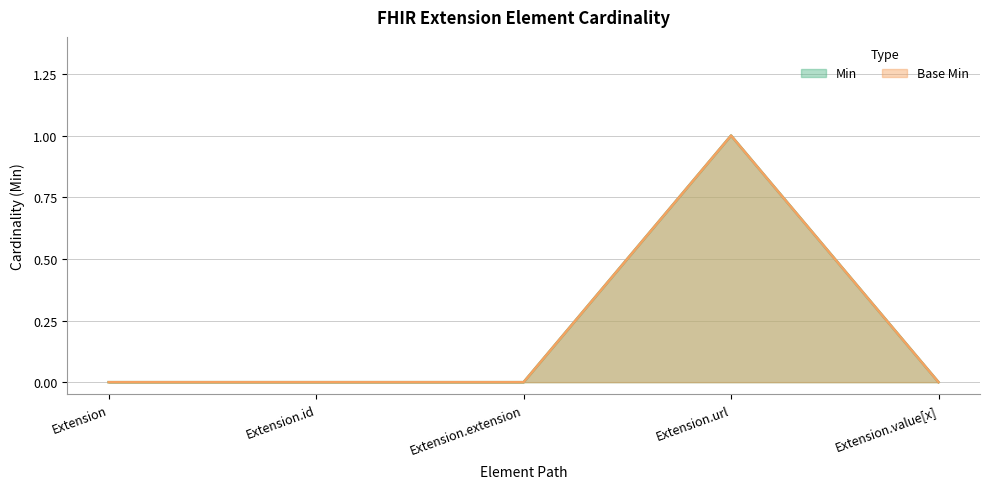

What is the difference between the maximum and minimum values in the Min series?

1